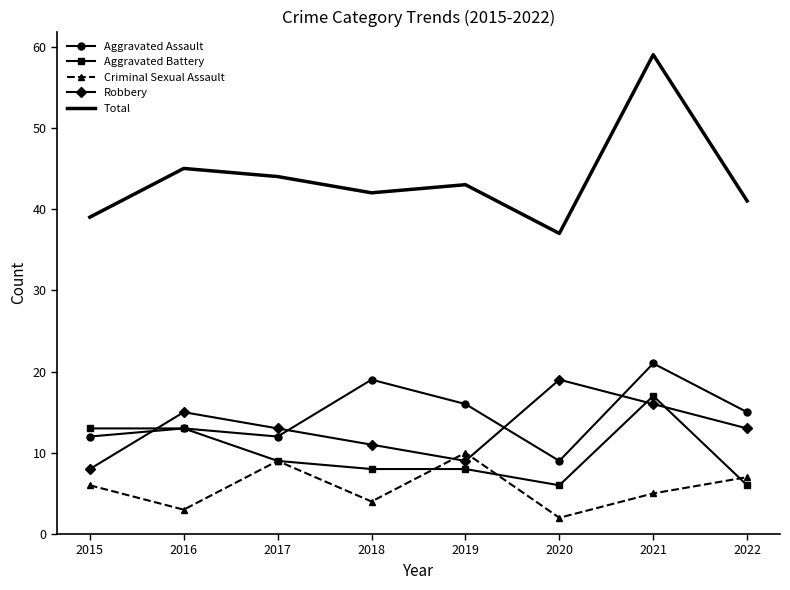

At which category does the chart reach its peak across all series?

2021